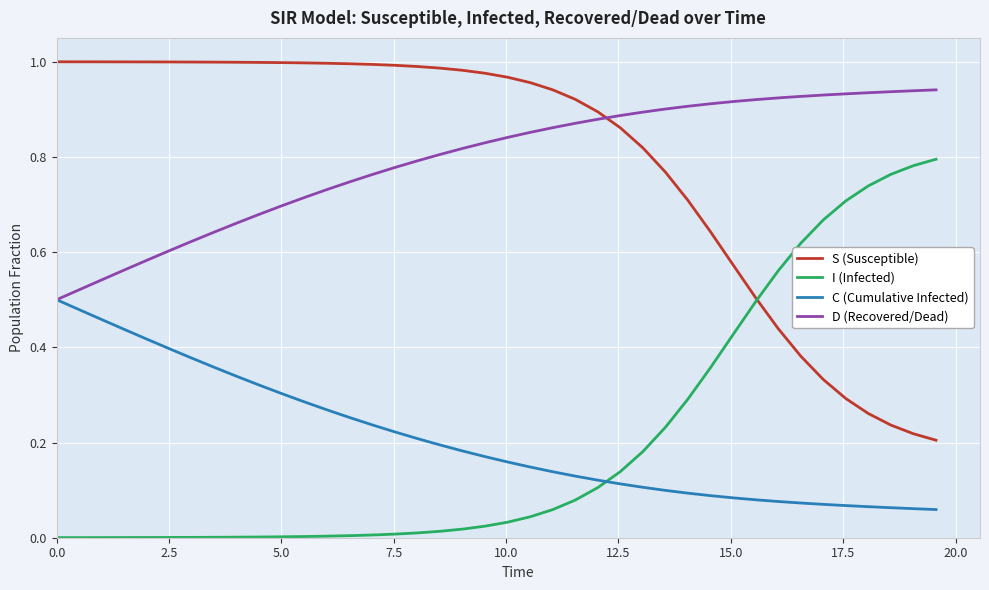

True or false: S (Susceptible) and C (Cumulative Infected) cross at least once.

False